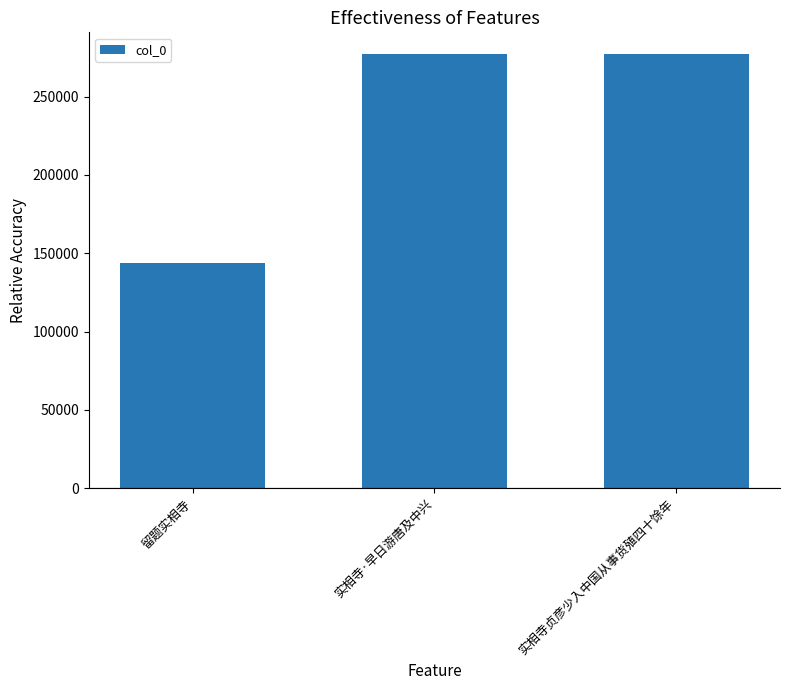

What position from the left is 留题实相寺?

1